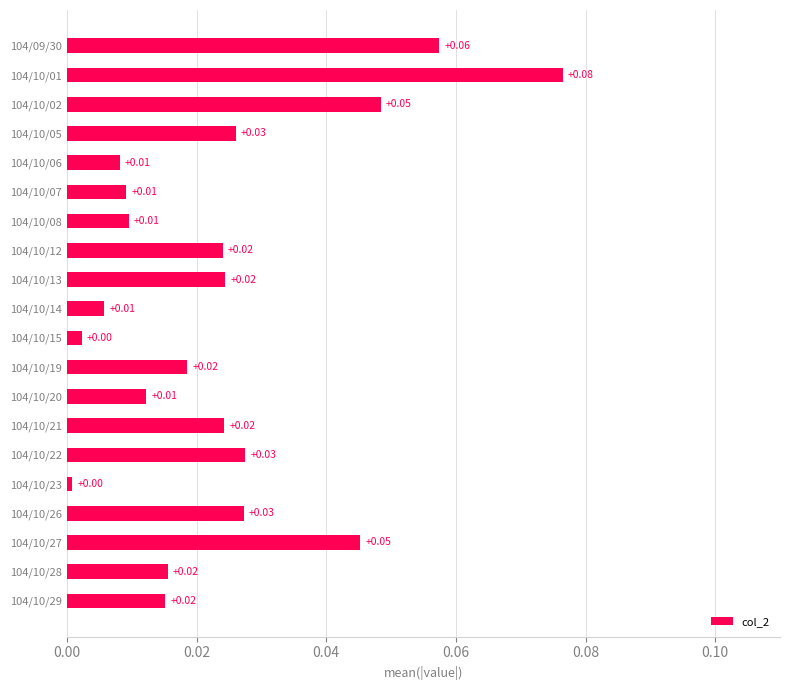

Between 104/10/07 and 104/10/02, which is larger?

104/10/02